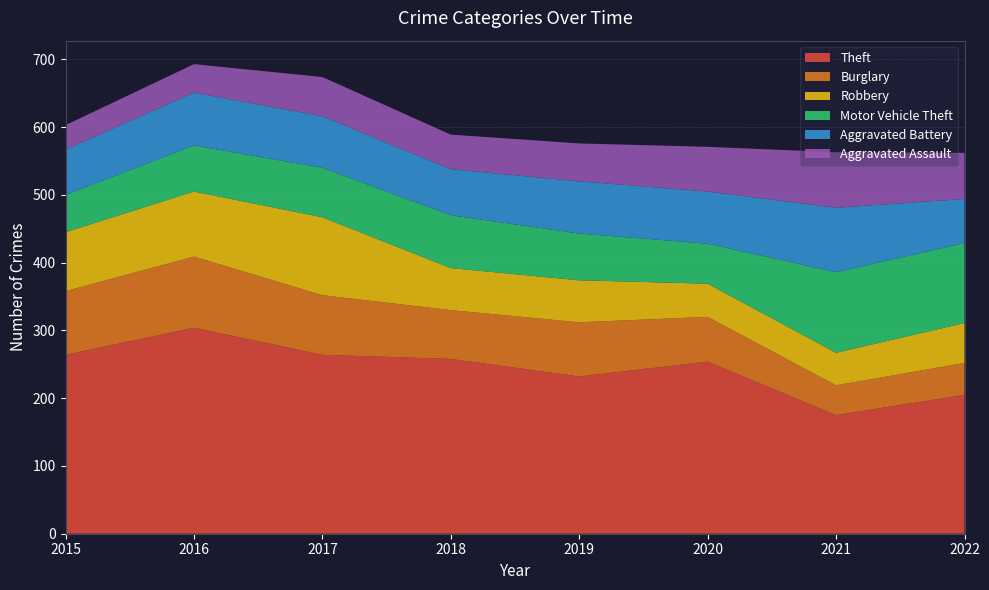

Reading left to right, transcribe all the data shown in this chart.

Theft: 2015=264	2016=304	2017=264	2018=258	2019=232	2020=254	2021=175	2022=205
Burglary: 2015=94	2016=105	2017=88	2018=72	2019=80	2020=66	2021=44	2022=47
Robbery: 2015=87	2016=96	2017=115	2018=62	2019=62	2020=49	2021=48	2022=59
Motor Vehicle Theft: 2015=55	2016=68	2017=73	2018=78	2019=69	2020=59	2021=119	2022=118
Aggravated Battery: 2015=67	2016=78	2017=76	2018=68	2019=77	2020=77	2021=95	2022=65
Aggravated Assault: 2015=36	2016=42	2017=58	2018=51	2019=56	2020=66	2021=82	2022=68